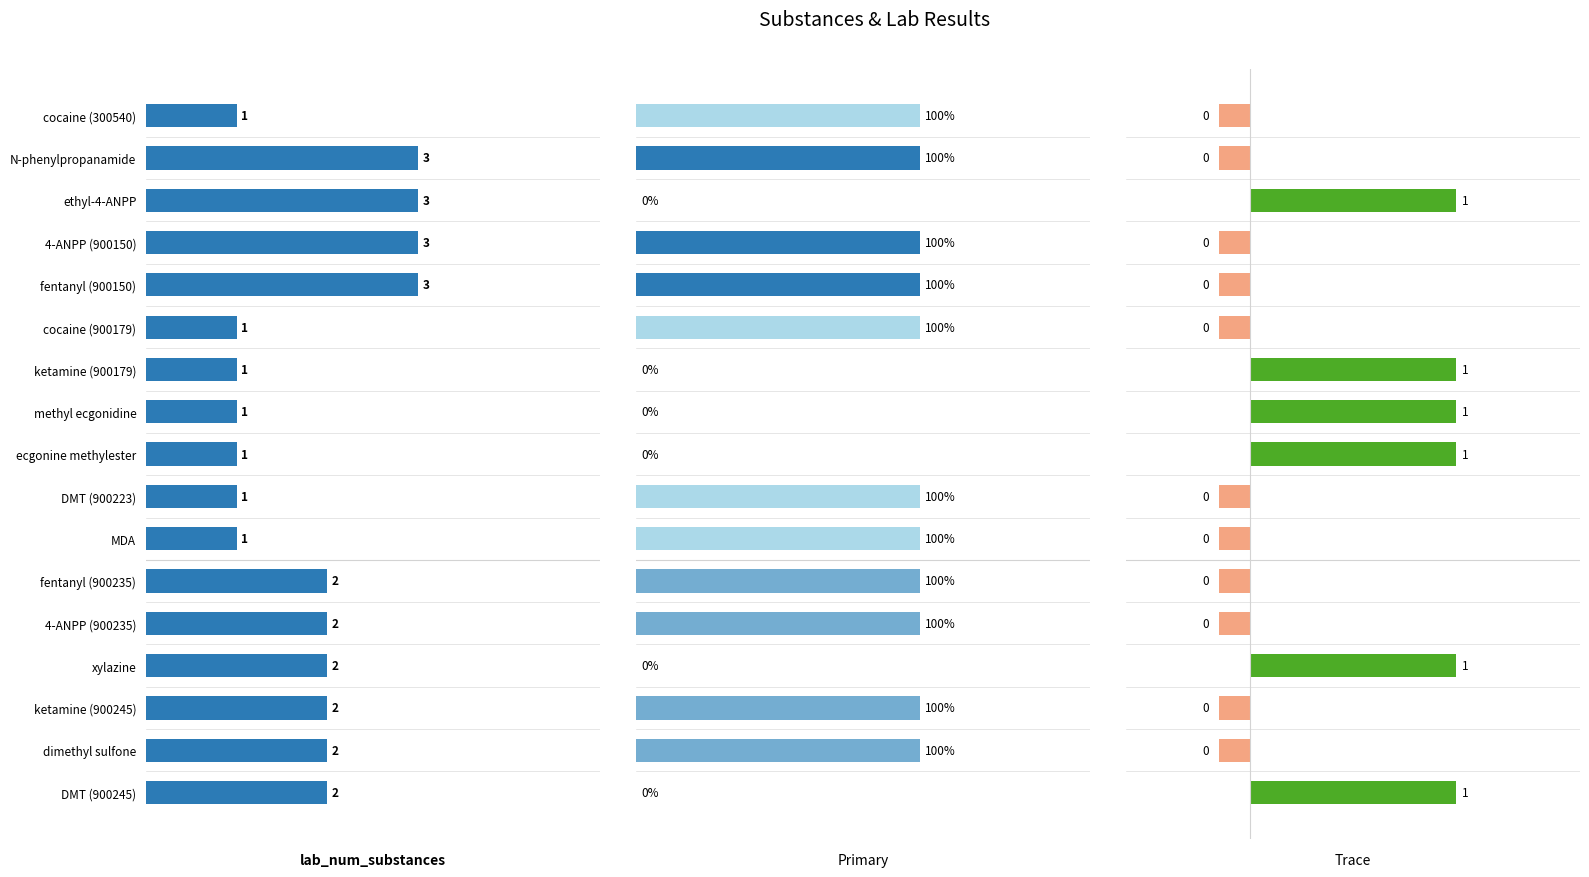

Between MDA and dimethyl sulfone, which series saw the biggest shift?

lab_num_substances